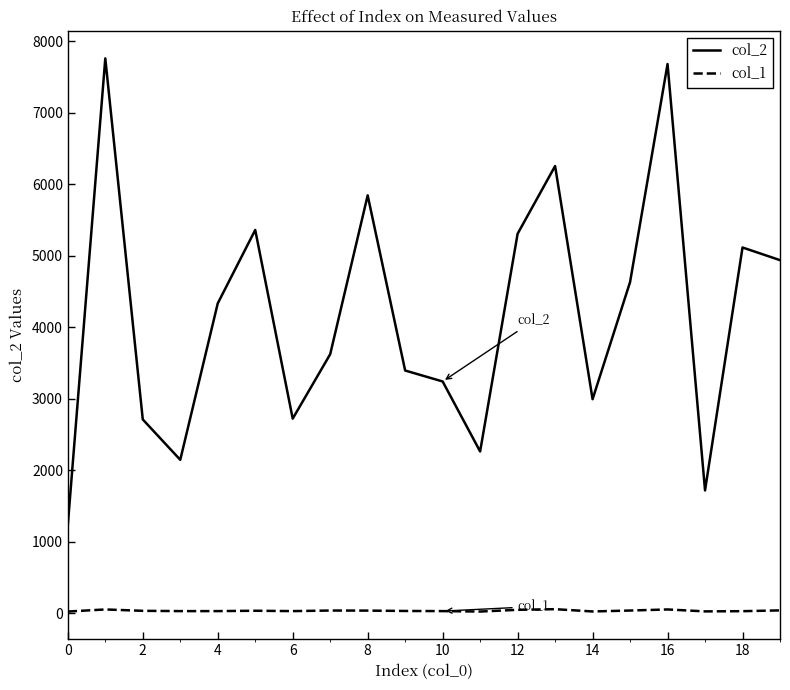

True or false: col_1 and col_2 cross at least once.

False